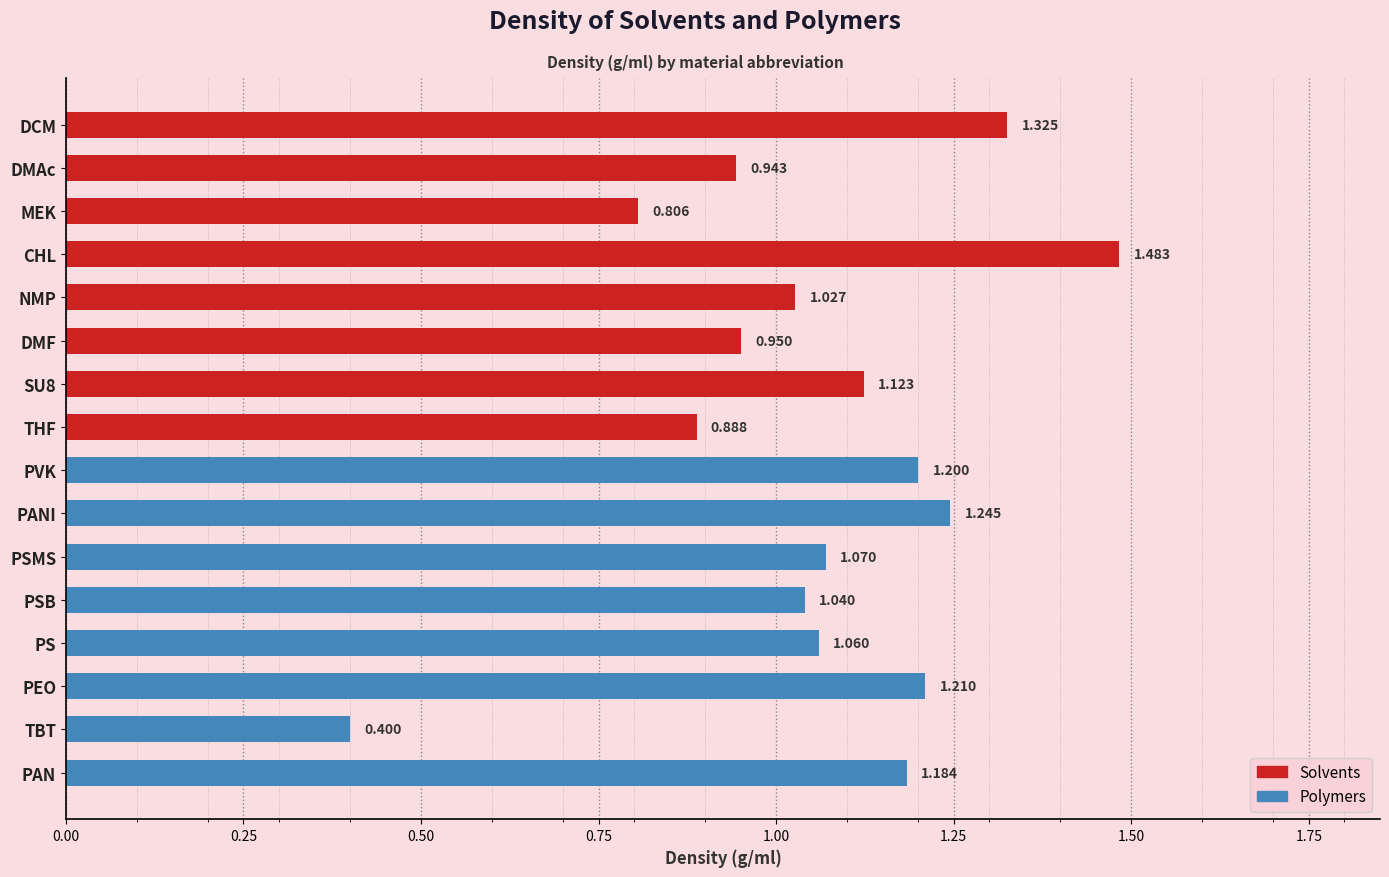

What is the sum of all Polymers values?

8.4